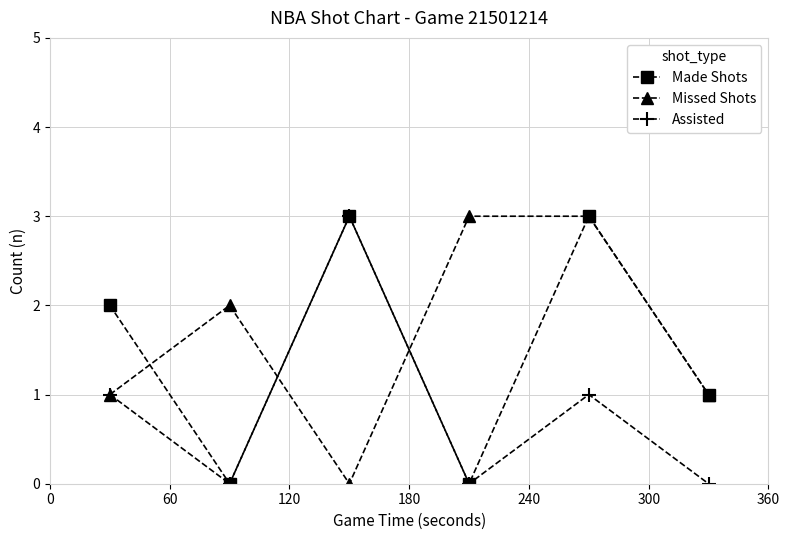

What is the difference between the maximum and minimum values in the Made Shots series?

3